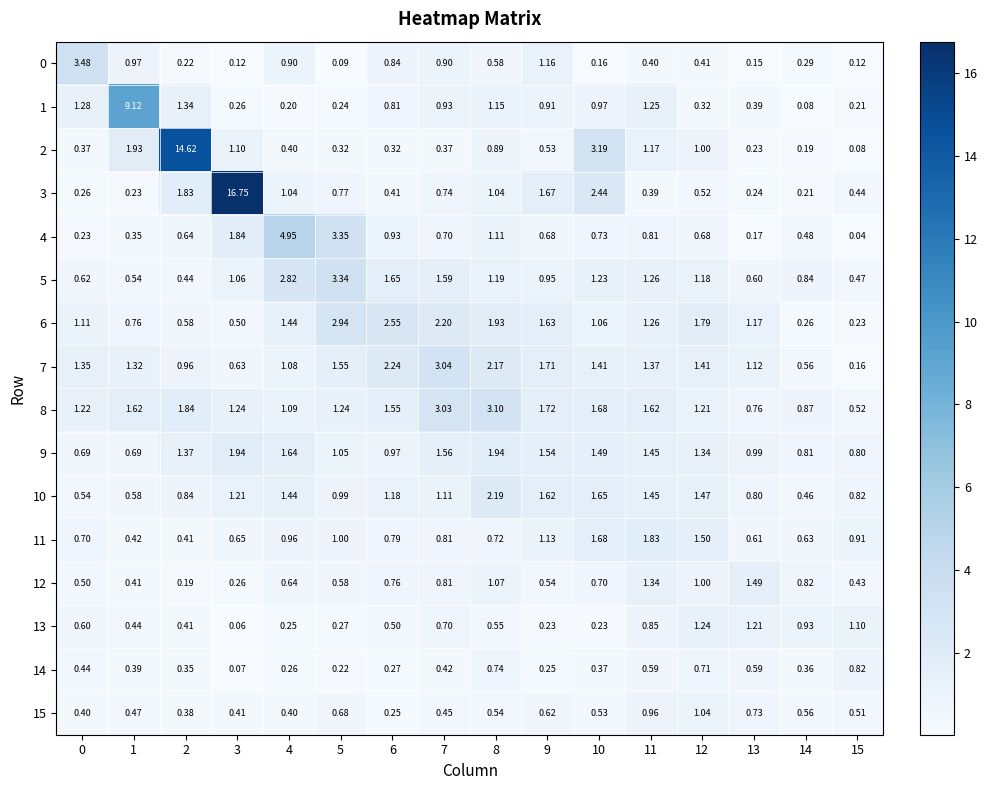

Which series has the largest total across all categories?

3